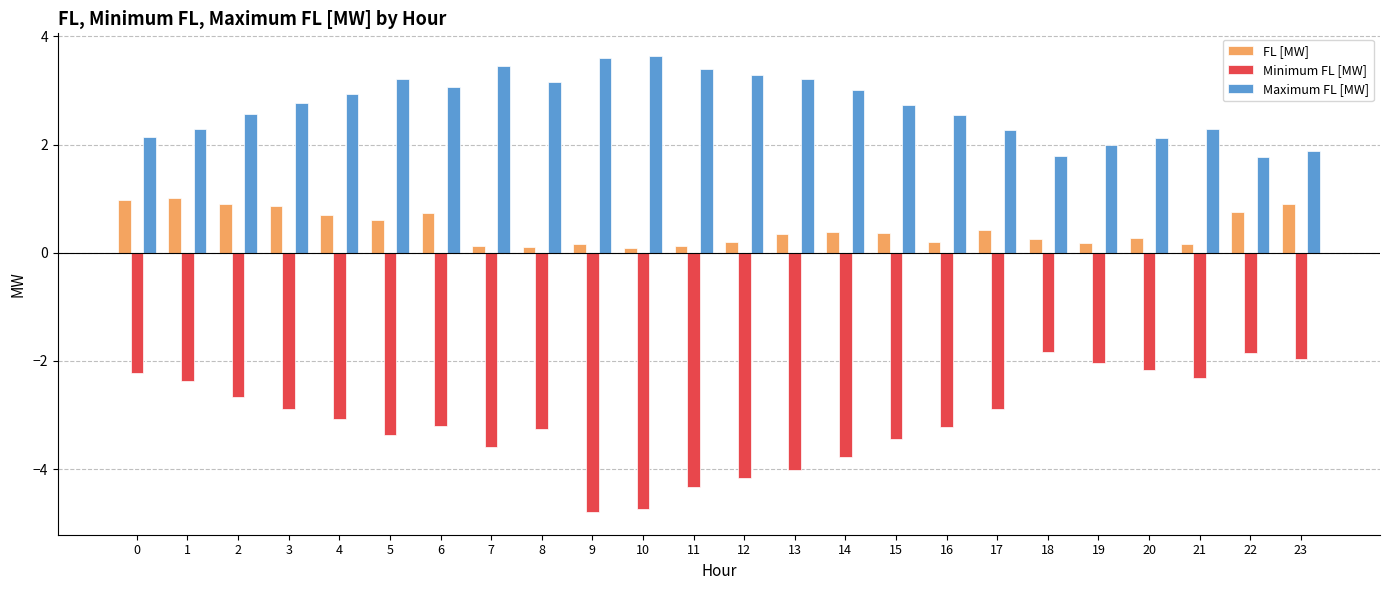

How many values in the Minimum FL [MW] series exceed -3?

11